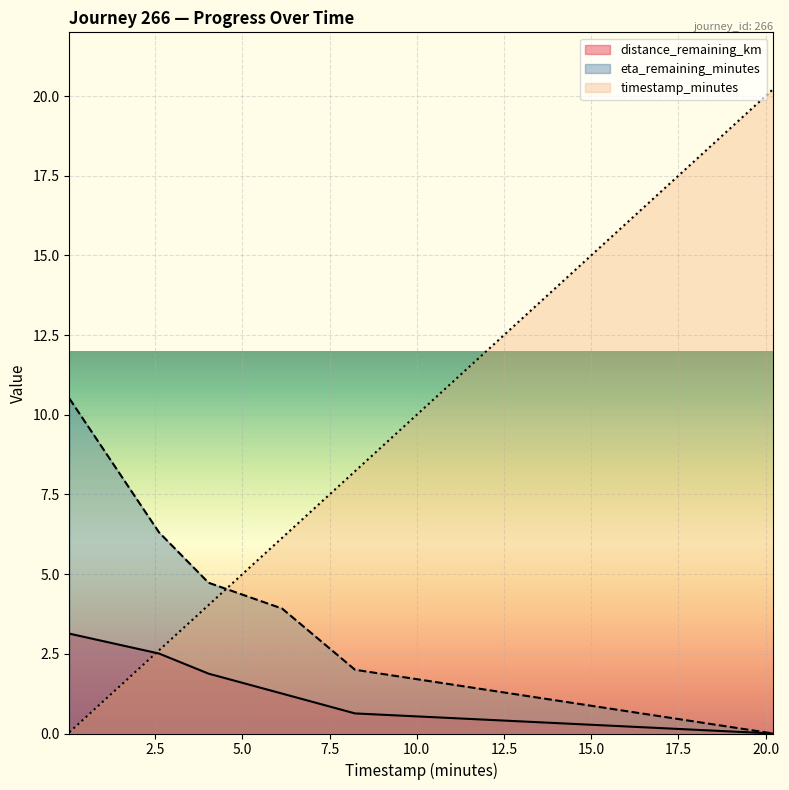

What is the label of the 1st point from the right?

20.22